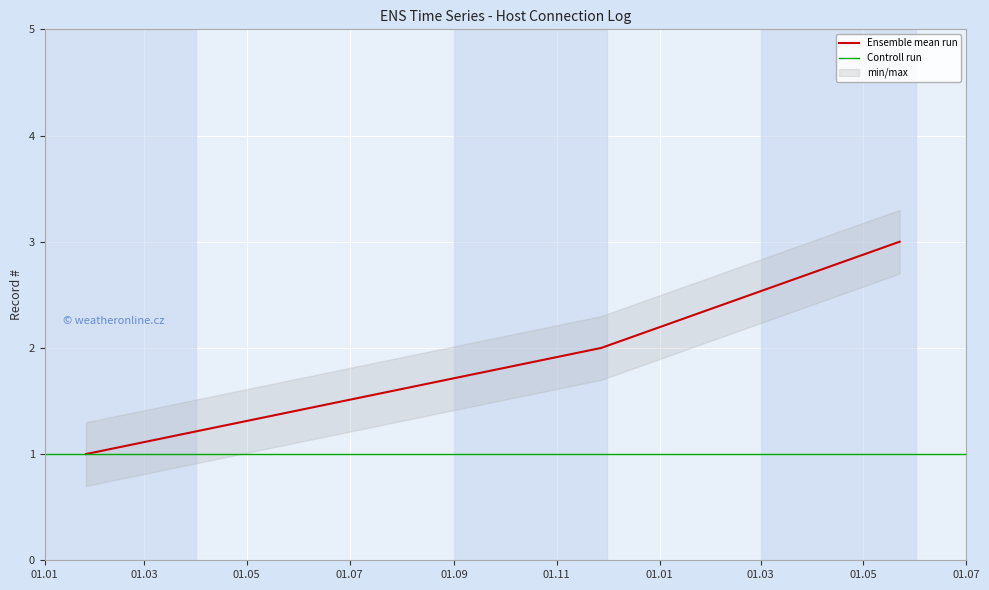

What position from the left is 2023-01-25 13:14:33?

1